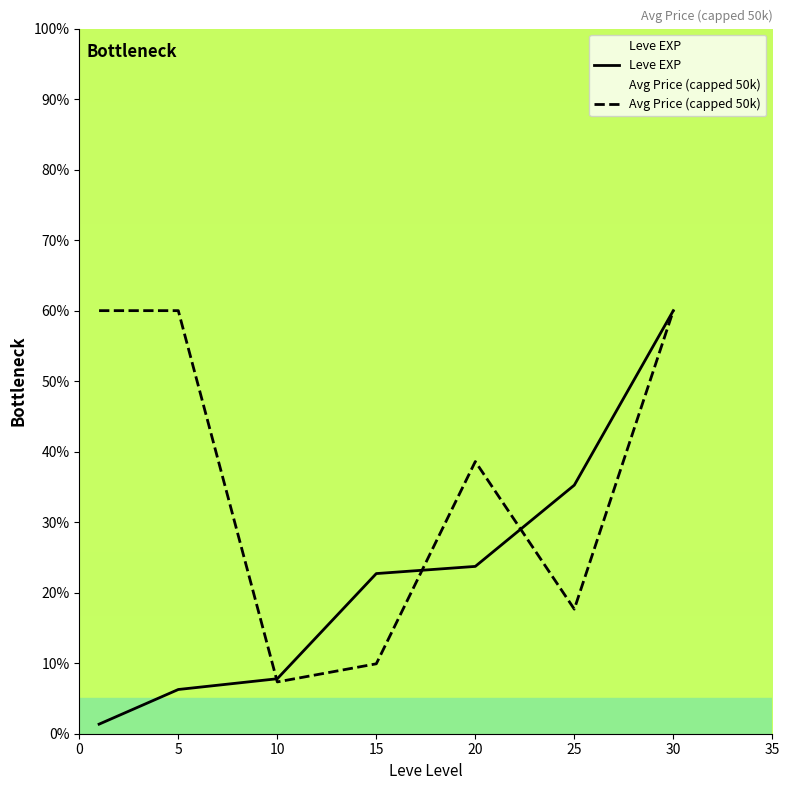

What is the difference between the second highest and minimum values in the Avg Price (capped 50k) series?

52.7